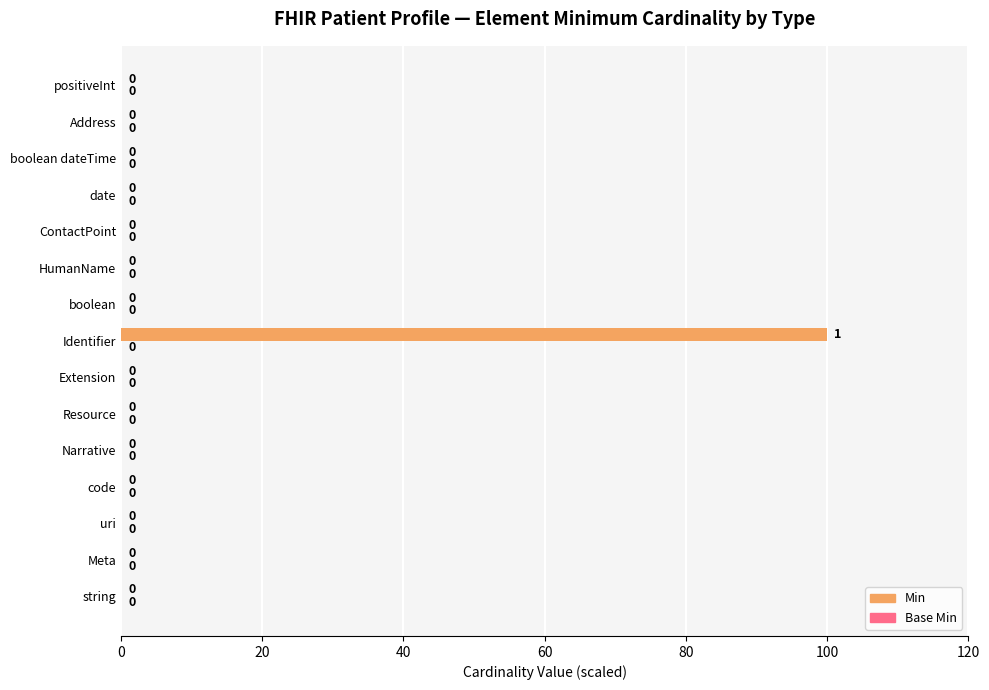

Between string and Identifier, which is larger?

Identifier